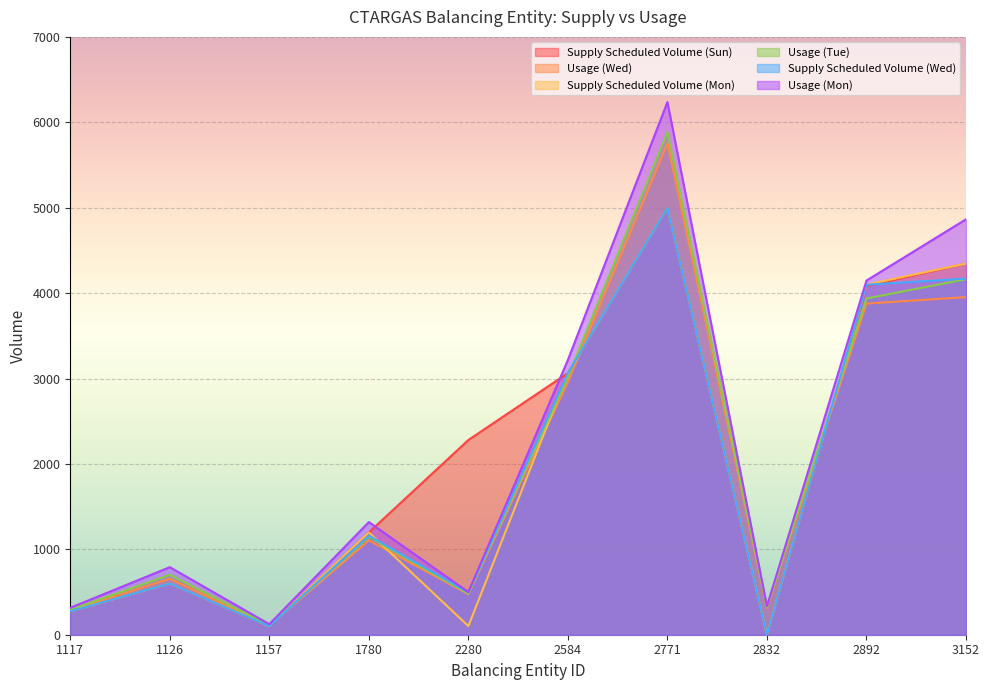

Where does the Supply Scheduled Volume (Mon) series first go above 1198?

2584